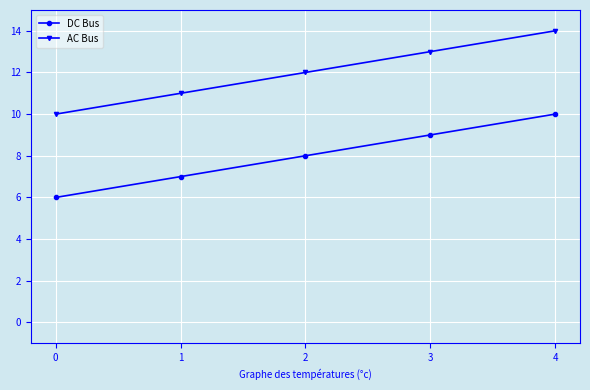

What is the difference between the maximum and minimum values in the DC Bus series?

4